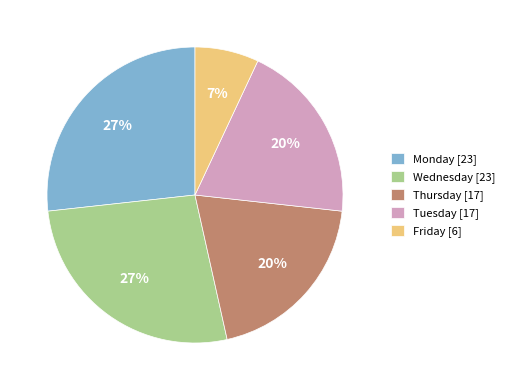

How many segments does this pie chart have?

5